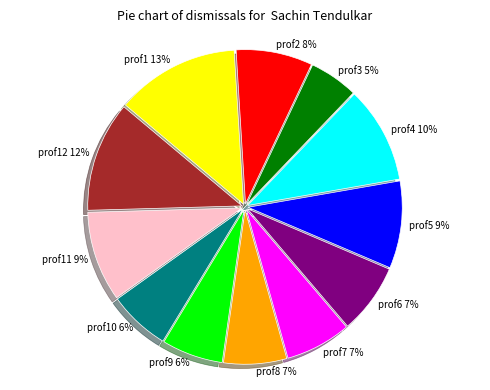

Is the sum of prof6 and prof8 greater than half?

No